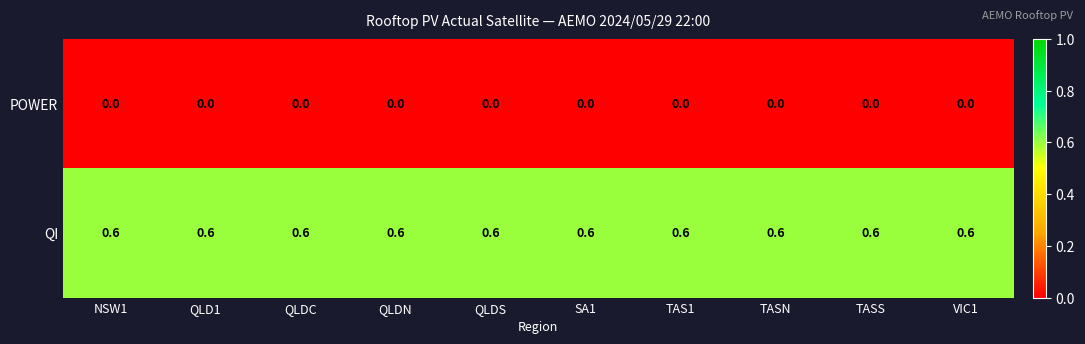

The value of QI at VIC1 is 0.6. True or false?

True